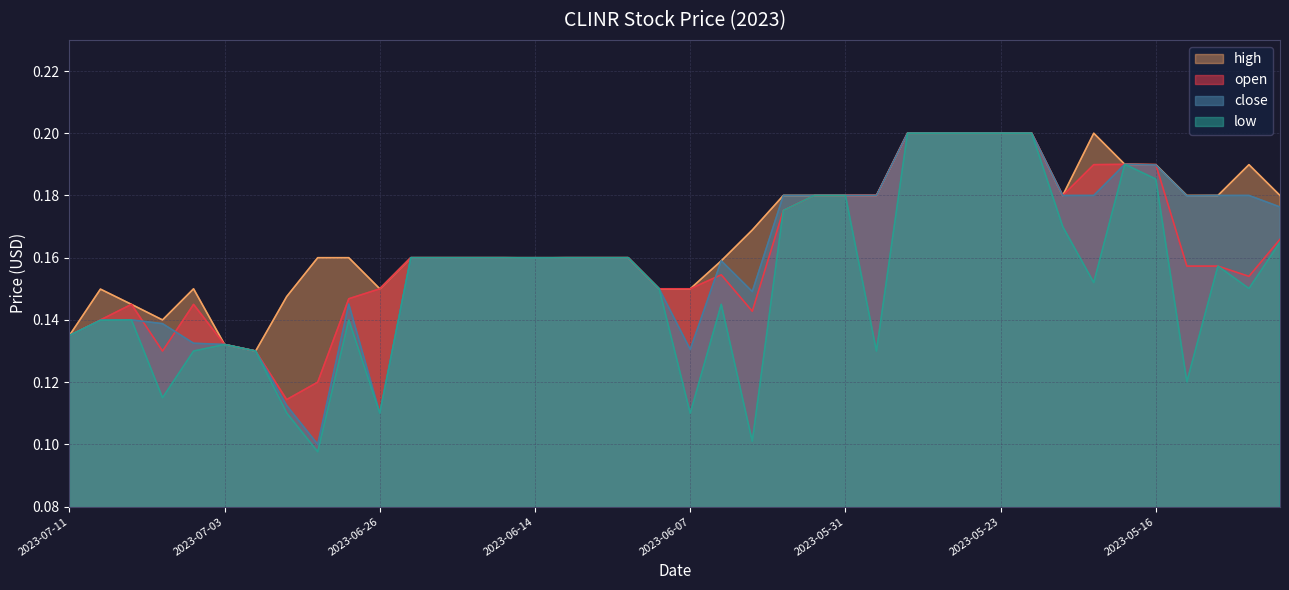

Which label corresponds to the smallest value in the chart?

2023-06-28